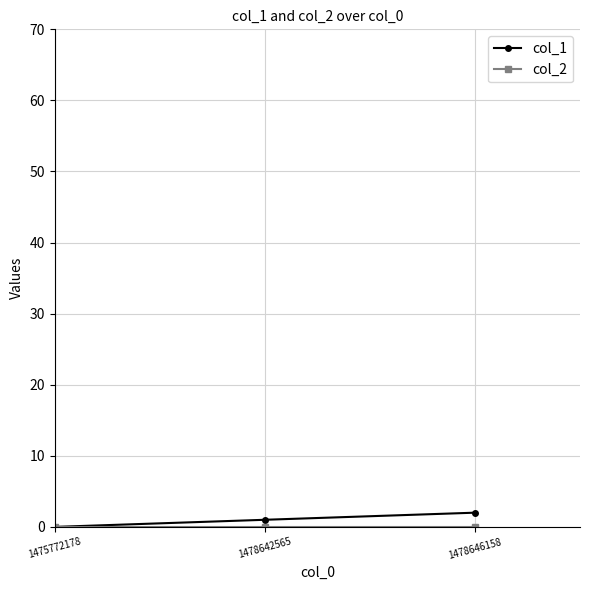

What value does the col_1 series have at 1478646158?

2